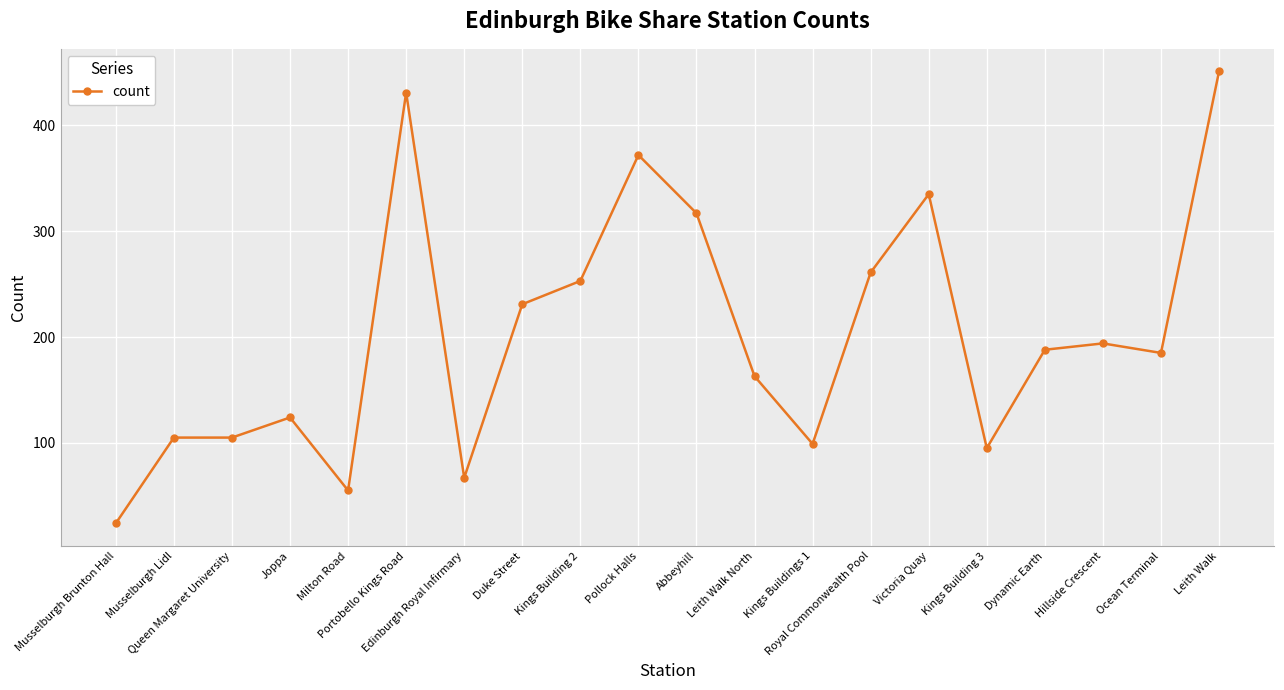

Count the number of data series in this chart.

1